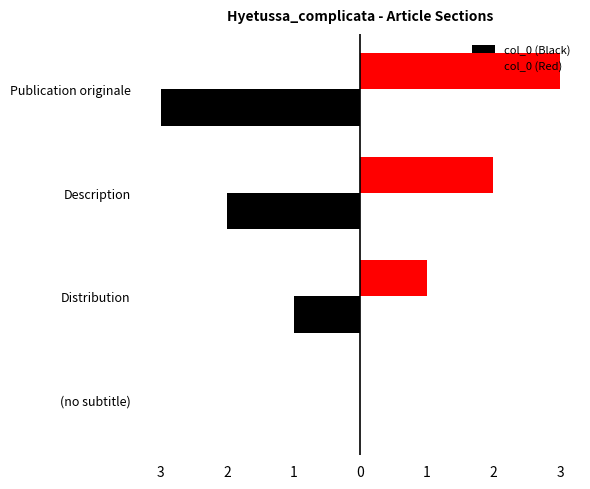

What are all the series names shown in the legend?

col_0 (Black), col_0 (Red)